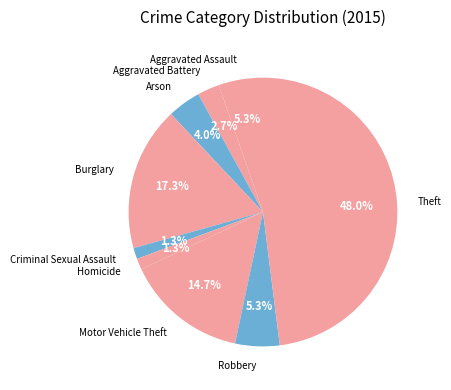

To the nearest percent, what is the average slice percentage?

11%